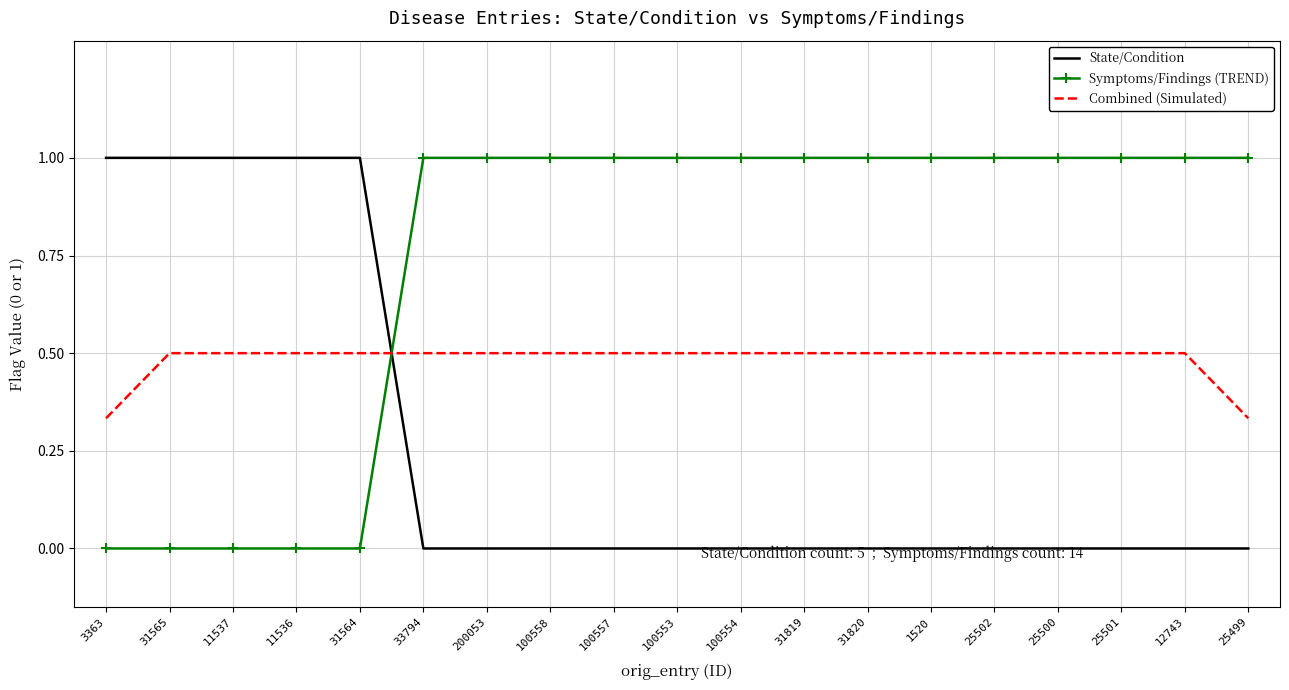

What is the difference between the maximum and minimum values in the Symptoms/Findings (TREND) series?

1.0